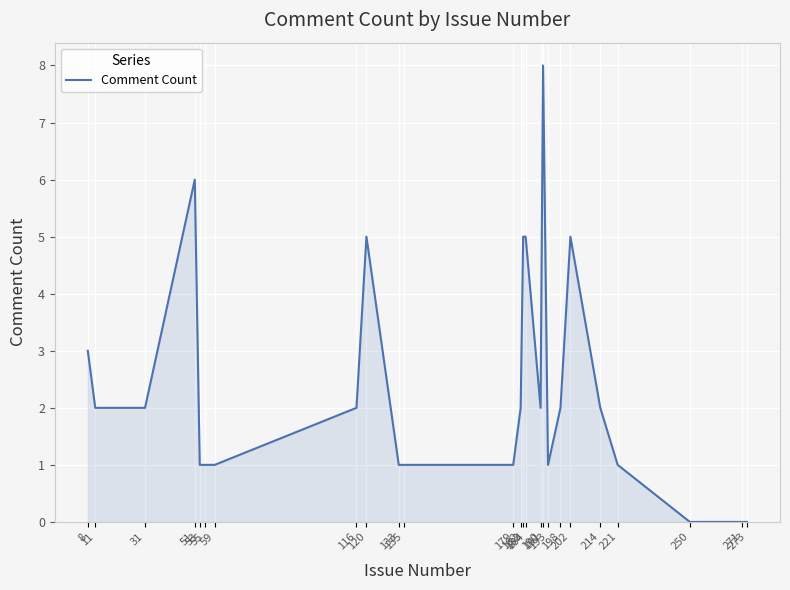

Which label corresponds to the largest value in the chart?

191